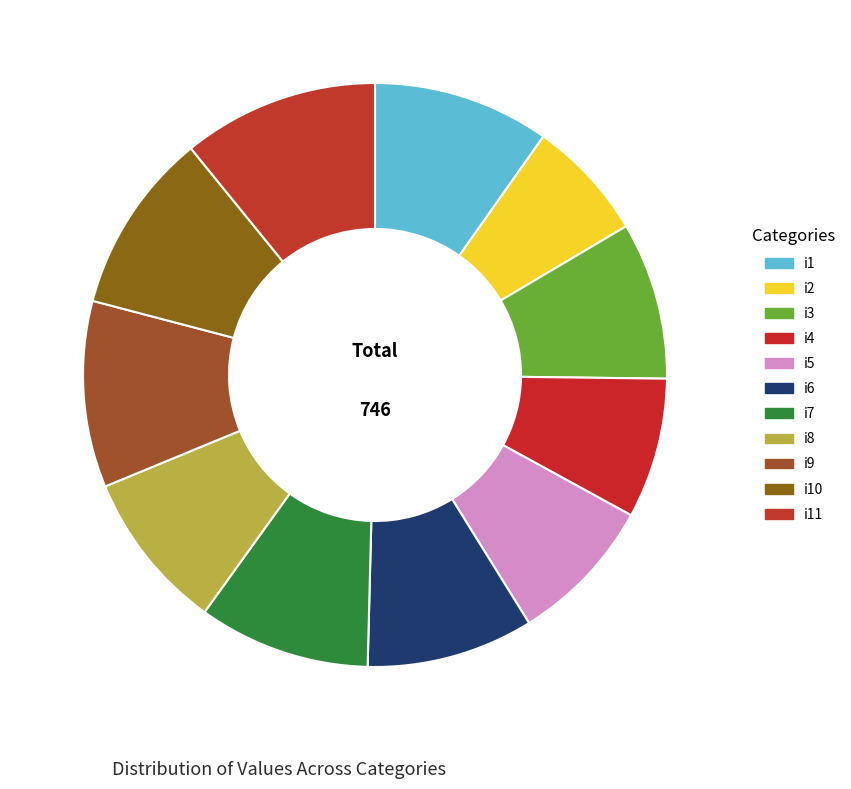

How many segments does this pie chart have?

11